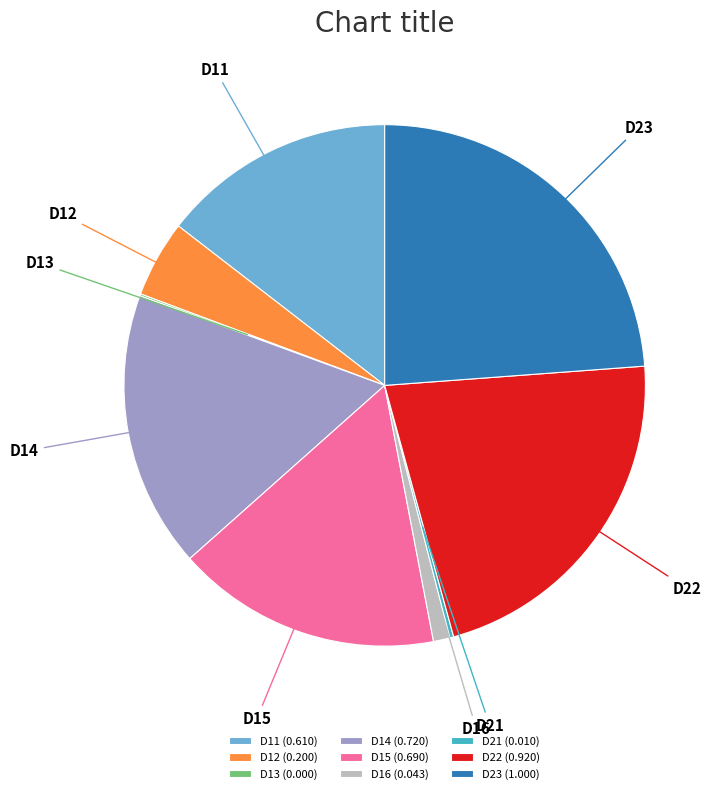

The D11 slice represents 15% of the pie. True or false?

True